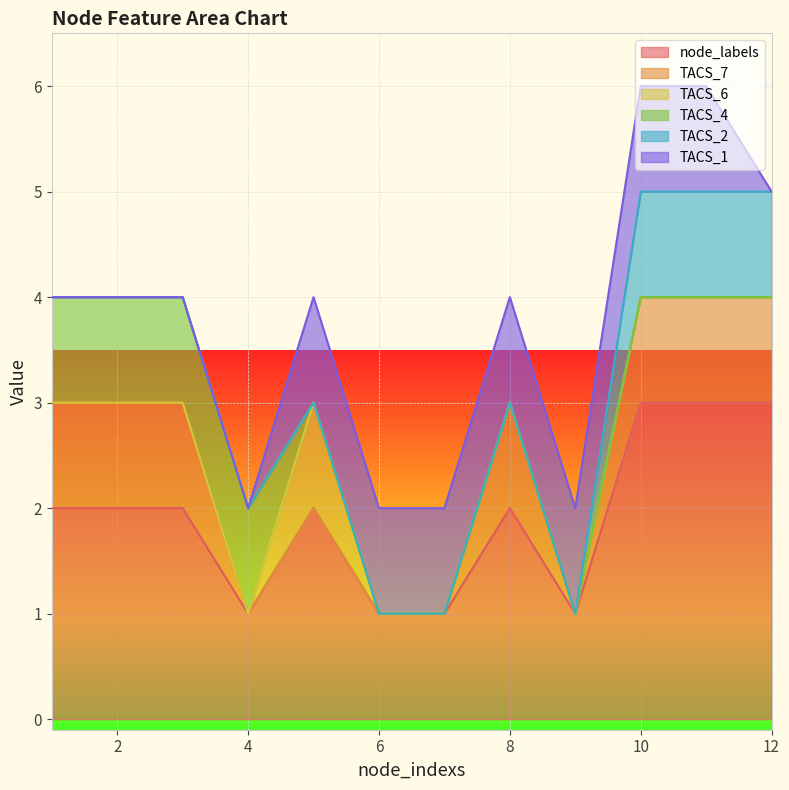

What is the total value across all series at 12?

5